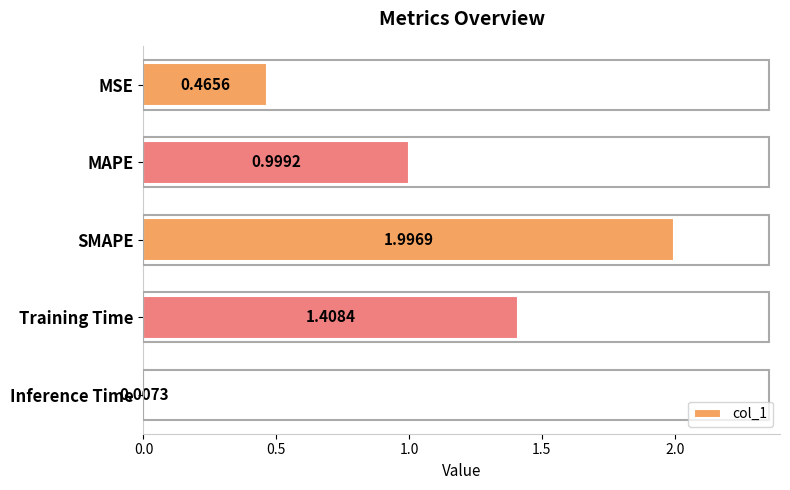

List the labels in order of value, smallest first.

Inference Time, MSE, MAPE, Training Time, SMAPE